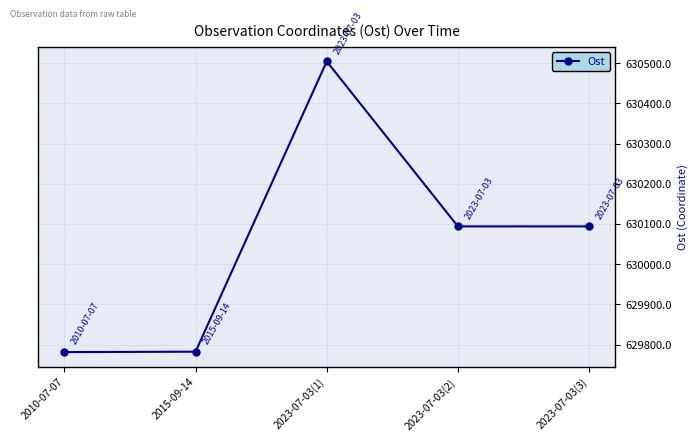

What is the sum of all values?

3150255.3